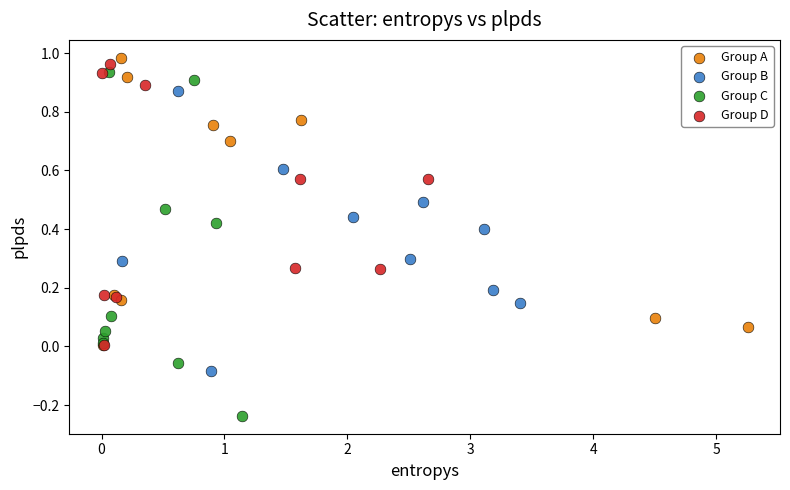

Which series contains the highest Y value?

Group A